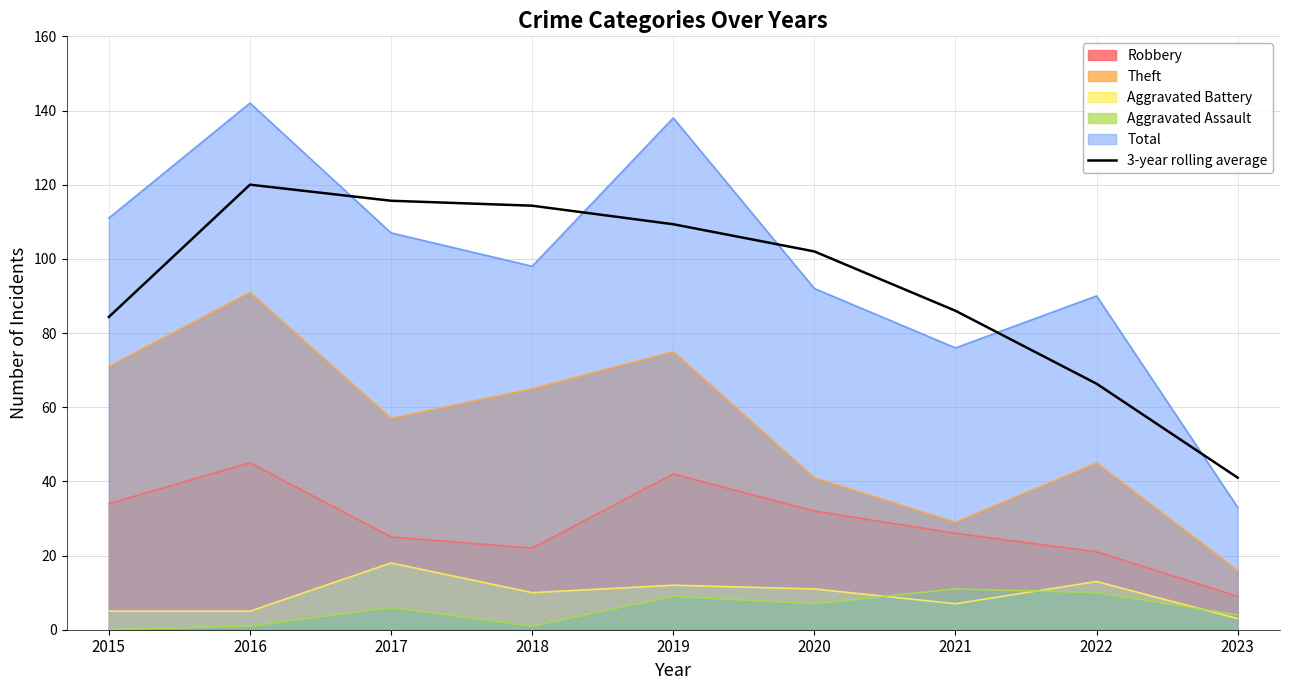

Is it true that the value at 2020 is 102.0?

True